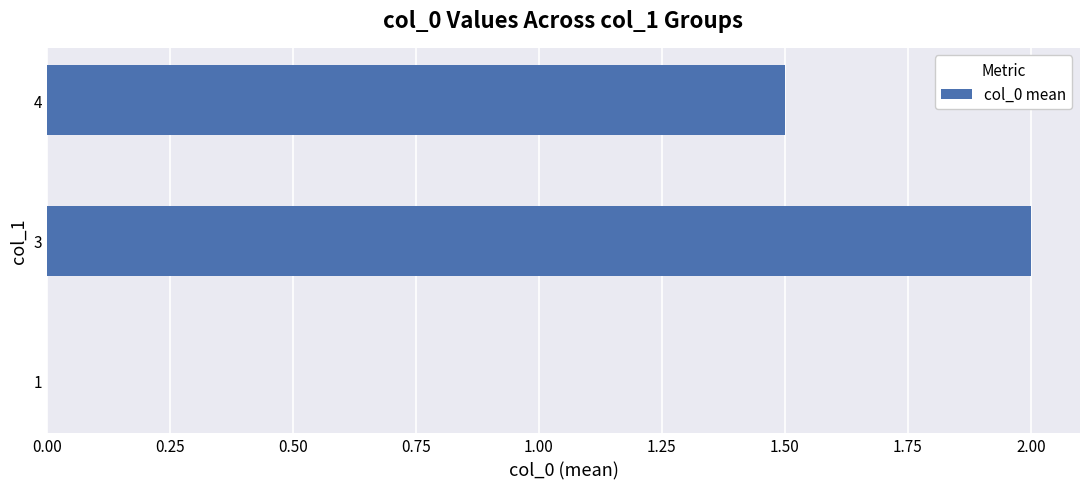

What is the change in value from 1 to 4?

+1.5